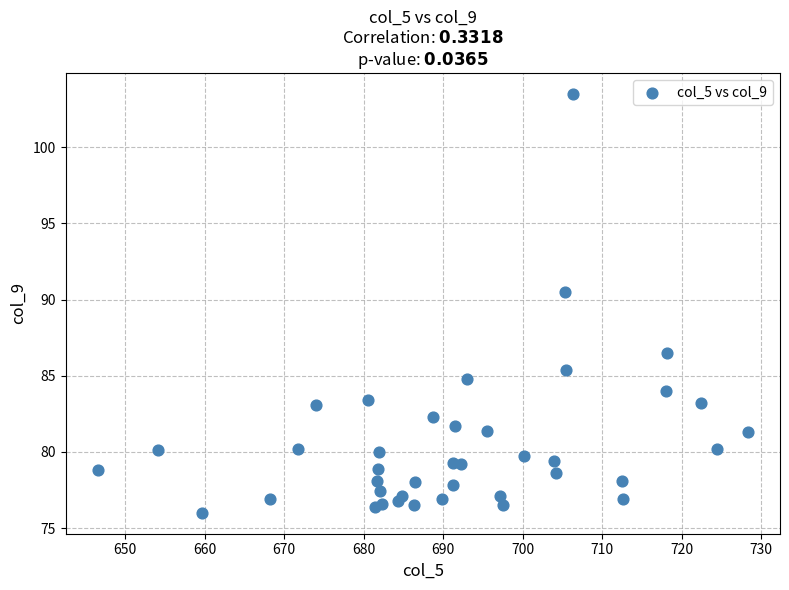

What Y value in the scatter plot is closest to 89?

90.5